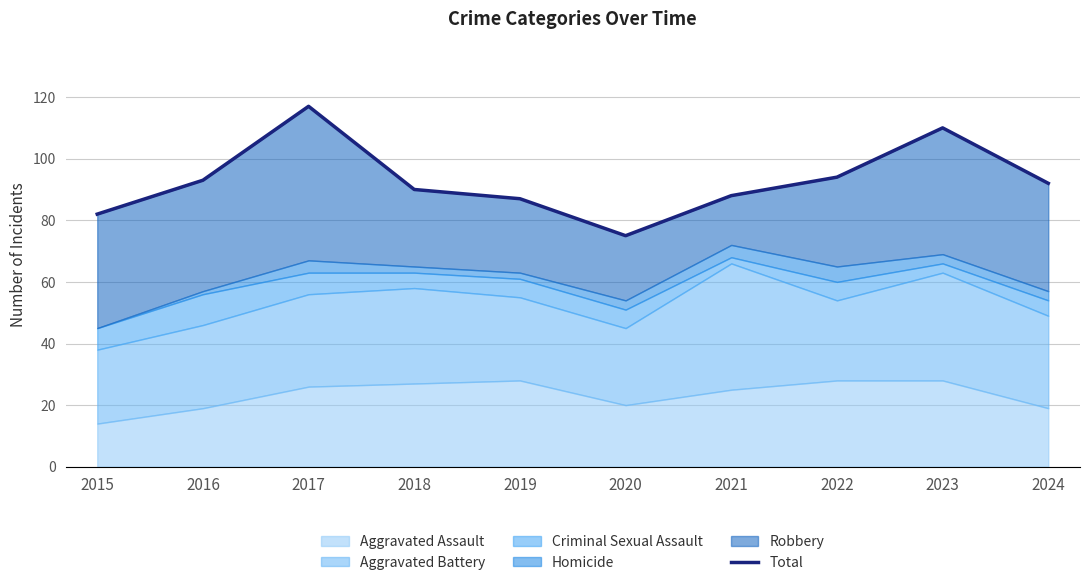

Reading right to left, list all the values displayed in this chart.

92	110	94	88	75	87	90	117	93	82